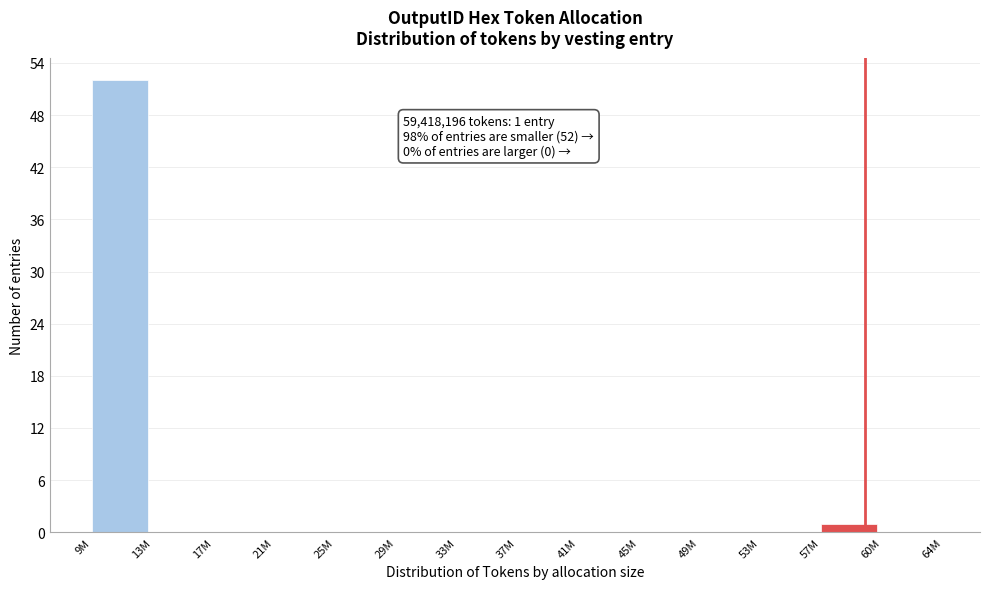

Reading left to right, extract all data points from this chart.

9M=52	13M=0	17M=0	21M=0	25M=0	29M=0	33M=0	37M=0	41M=0	45M=0	49M=0	53M=0	57M=1	60M=0